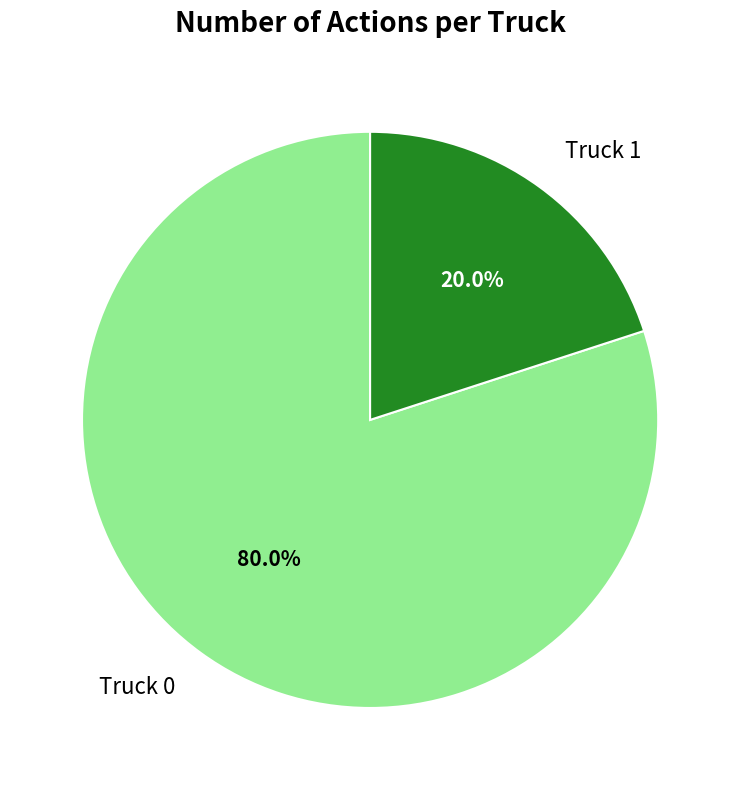

True or false: Truck 0 accounts for 70% of the total.

False